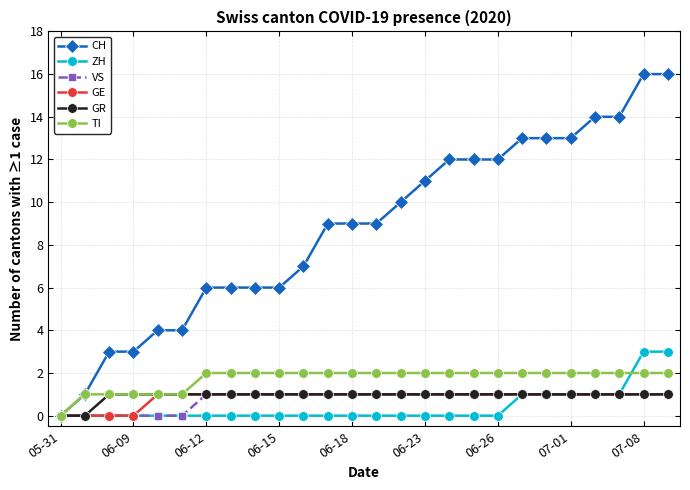

What is the greatest value displayed?

16